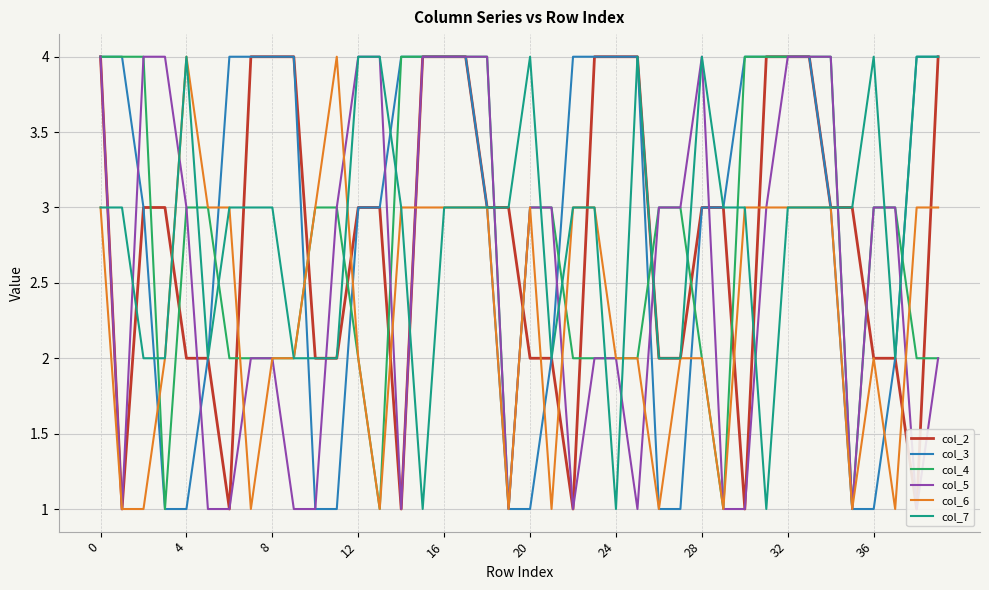

What are all the series names shown in the legend?

col_2, col_3, col_4, col_5, col_6, col_7